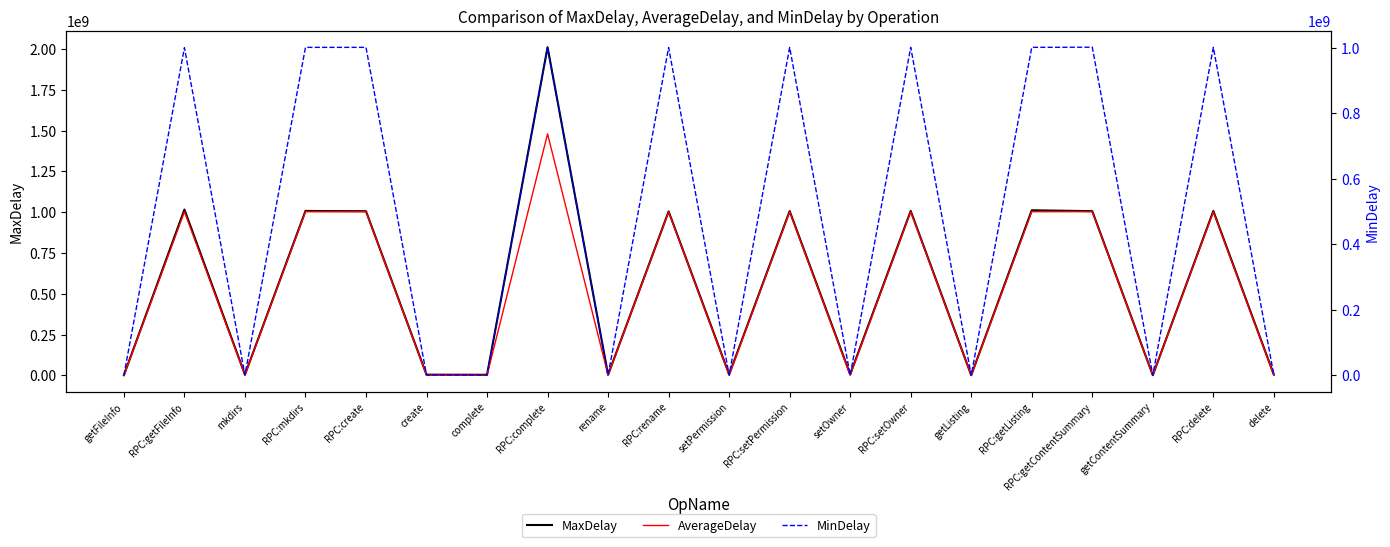

True or false: MaxDelay and AverageDelay cross at least once.

False